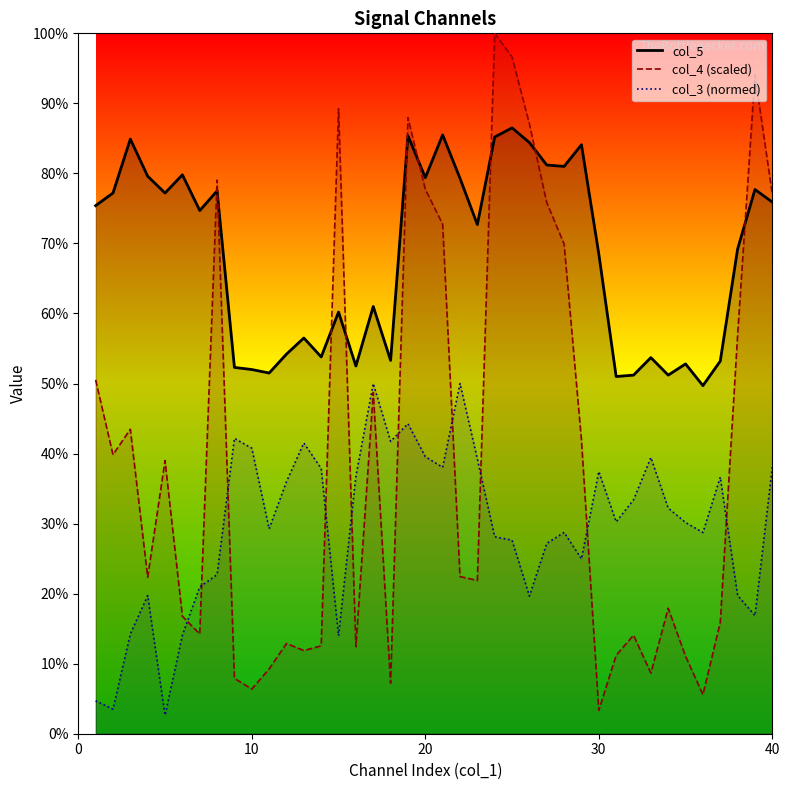

What is the difference between the highest and lowest values at 20?

39.8